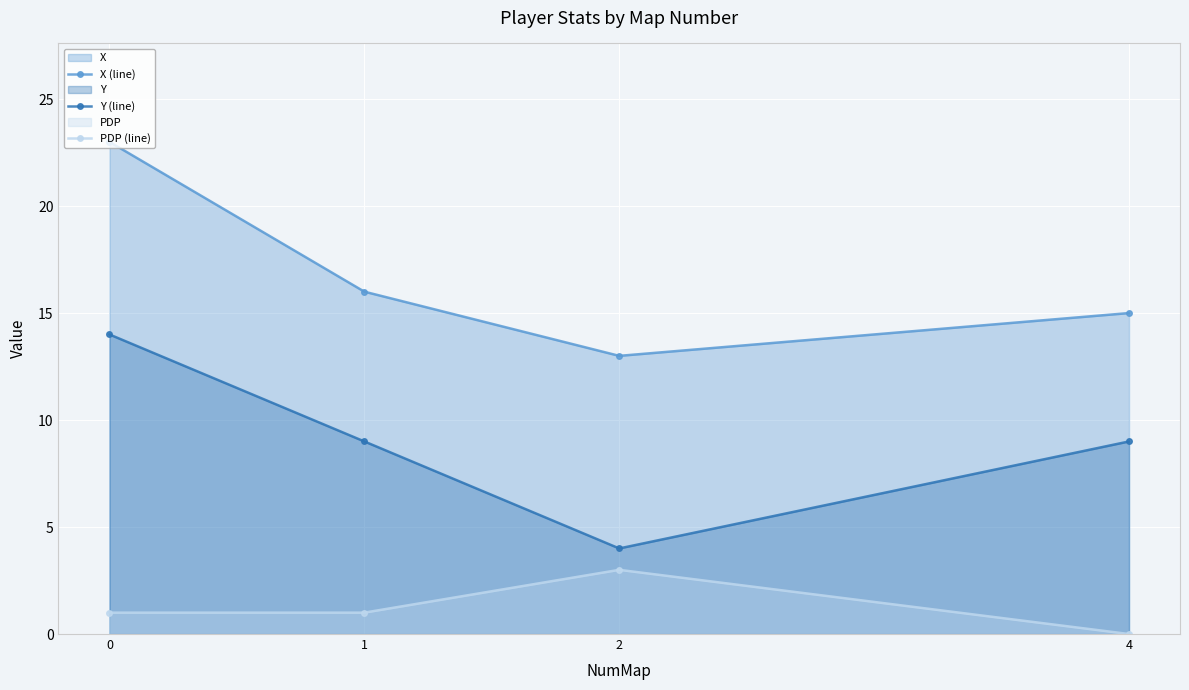

What are all the series names shown in the legend?

X (line), Y (line), PDP (line)